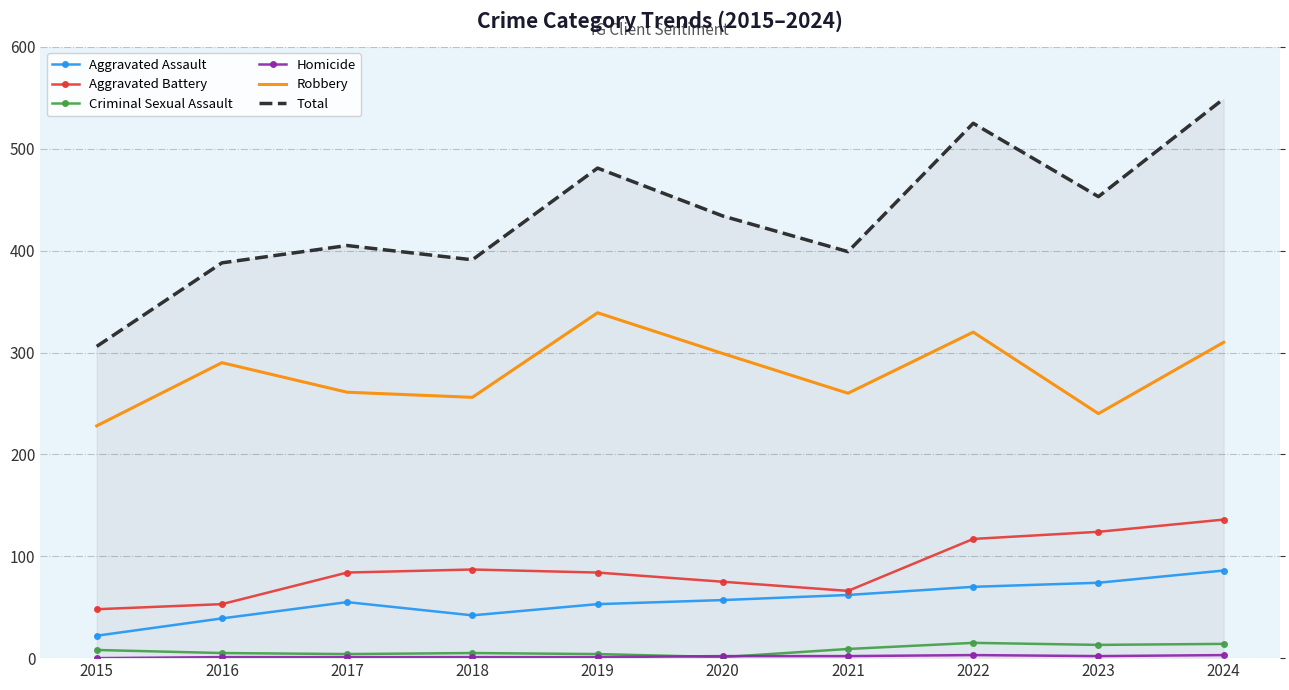

Which category has the lowest value across all series?

2015